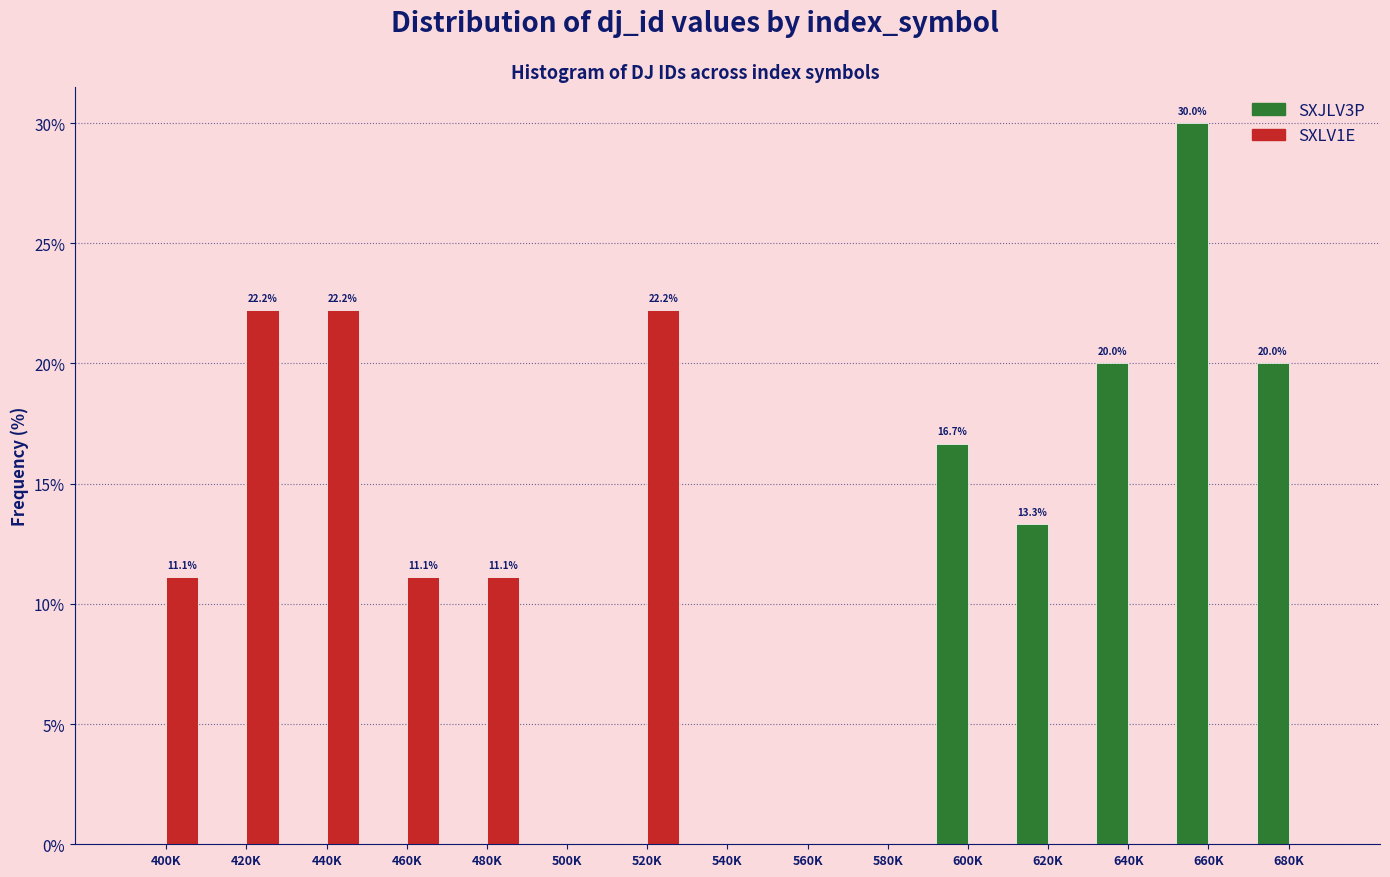

Reading left to right, extract all data points from this chart.

SXJLV3P: 400K=0.0	420K=0.0	440K=0.0	460K=0.0	480K=0.0	500K=0.0	520K=0.0	540K=0.0	560K=0.0	580K=0.0	600K=16.7	620K=13.3	640K=20.0	660K=30.0	680K=20.0
SXLV1E: 400K=11.1	420K=22.2	440K=22.2	460K=11.1	480K=11.1	500K=0.0	520K=22.2	540K=0.0	560K=0.0	580K=0.0	600K=0.0	620K=0.0	640K=0.0	660K=0.0	680K=0.0